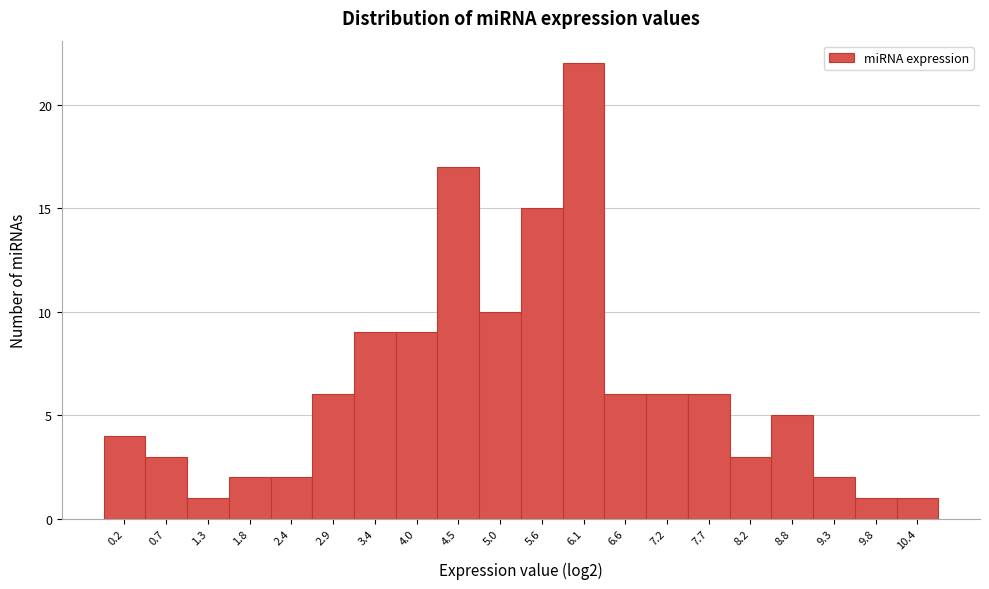

Reading left to right, transcribe all the data shown in this chart.

0.2=4	0.7=3	1.3=1	1.8=2	2.4=2	2.9=6	3.4=9	4.0=9	4.5=17	5.0=10	5.6=15	6.1=22	6.6=6	7.2=6	7.7=6	8.2=3	8.8=5	9.3=2	9.8=1	10.4=1